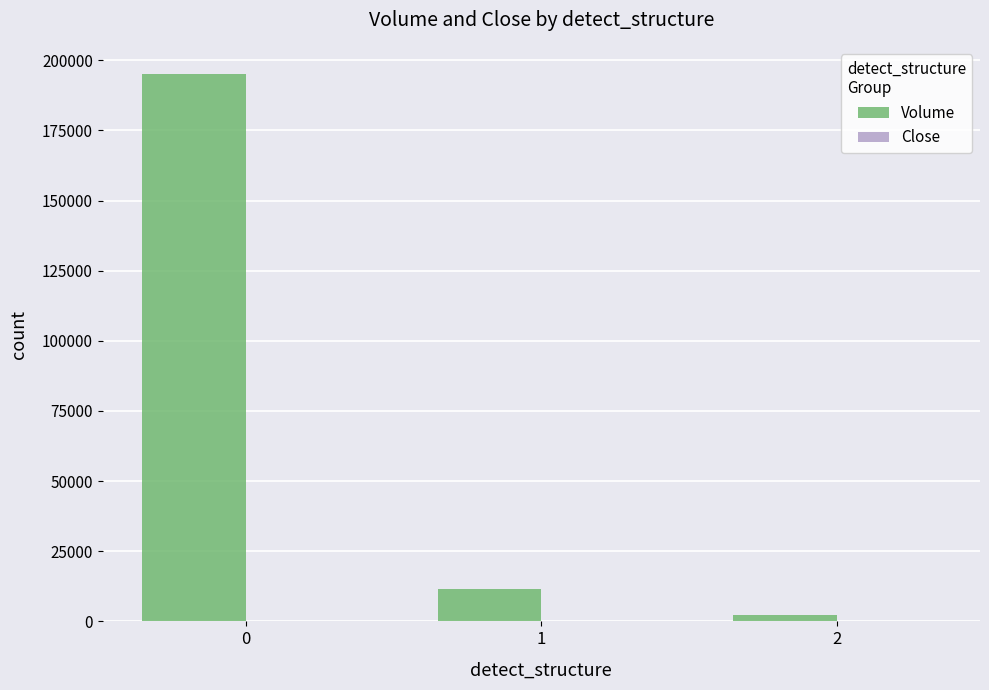

How many categories are shown in the chart?

3